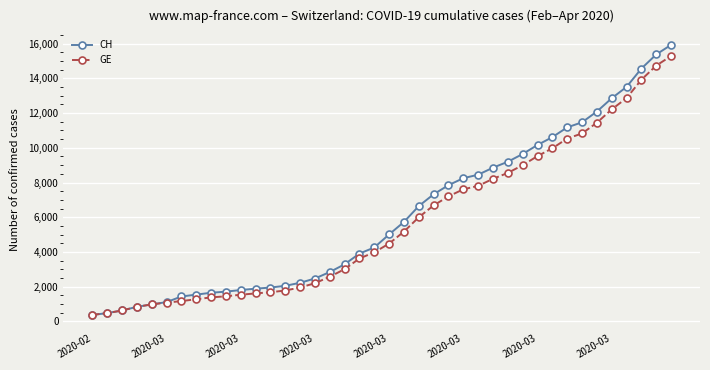

What is the value of the CH point at the 28th from the left?

8855